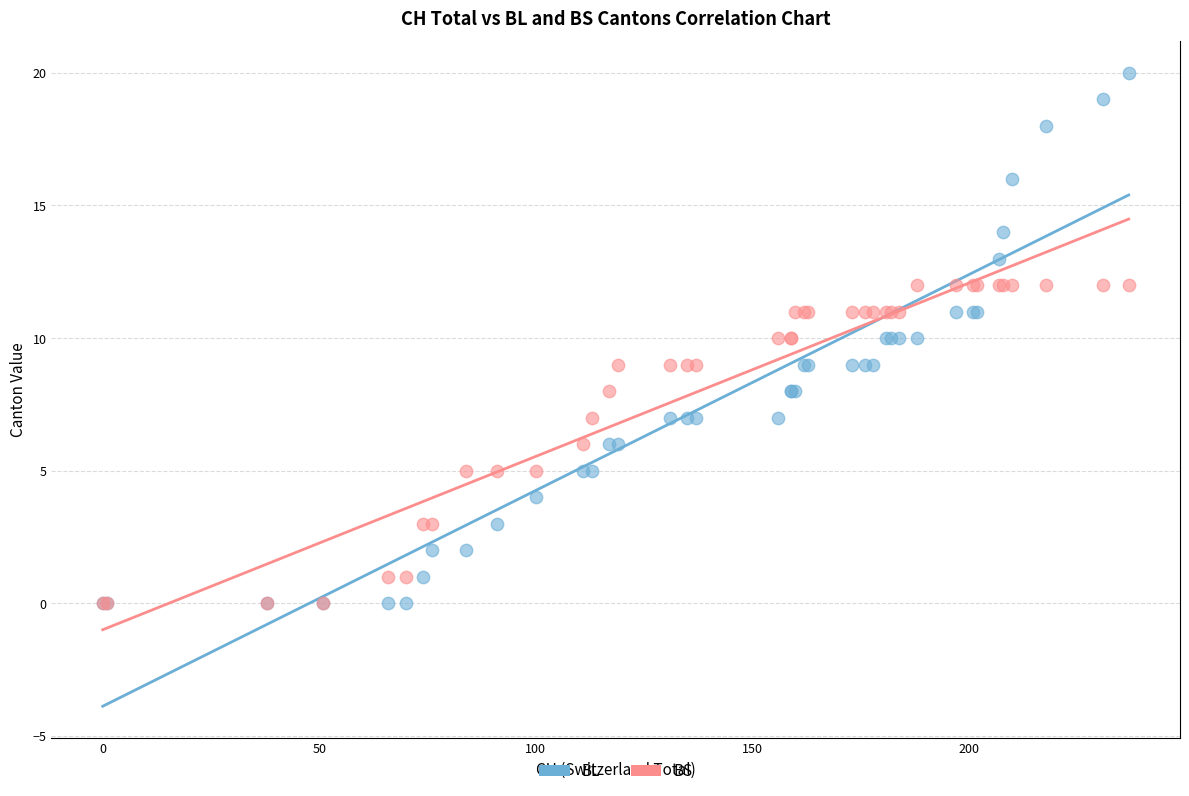

What are all the series names shown in the legend?

BL, BS